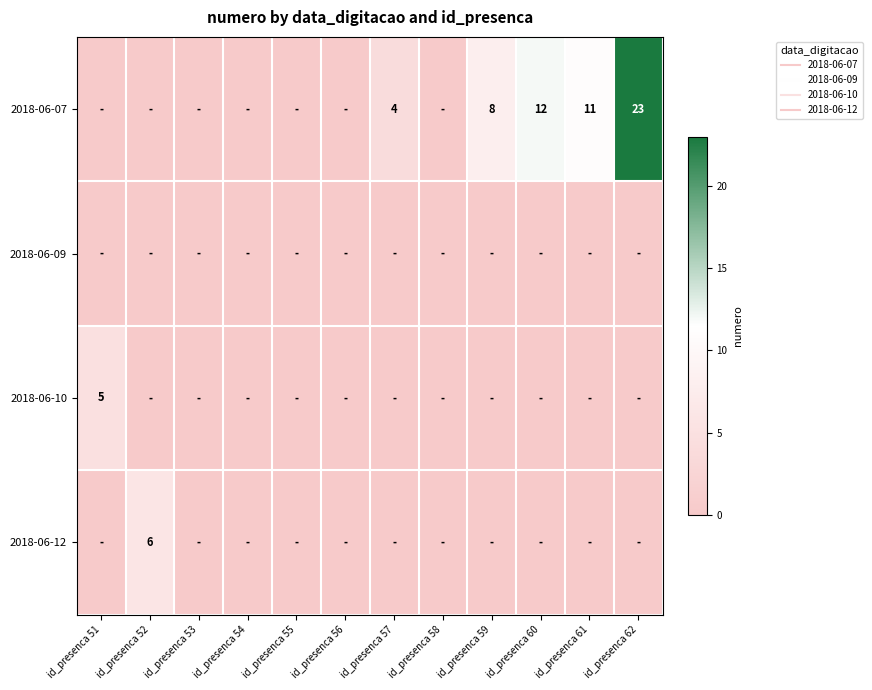

Is the value of 2018-06-09 at id_presenca 56 greater than the value of 2018-06-12 at id_presenca 58?

No